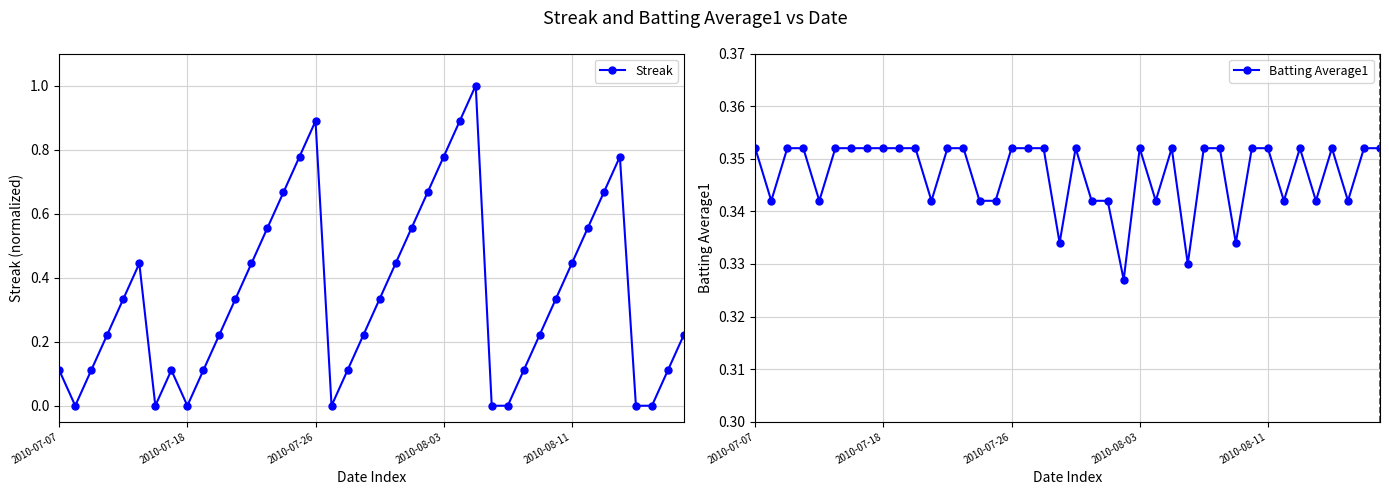

The Batting Average1 series shows 0.4 at 31. True or false?

True